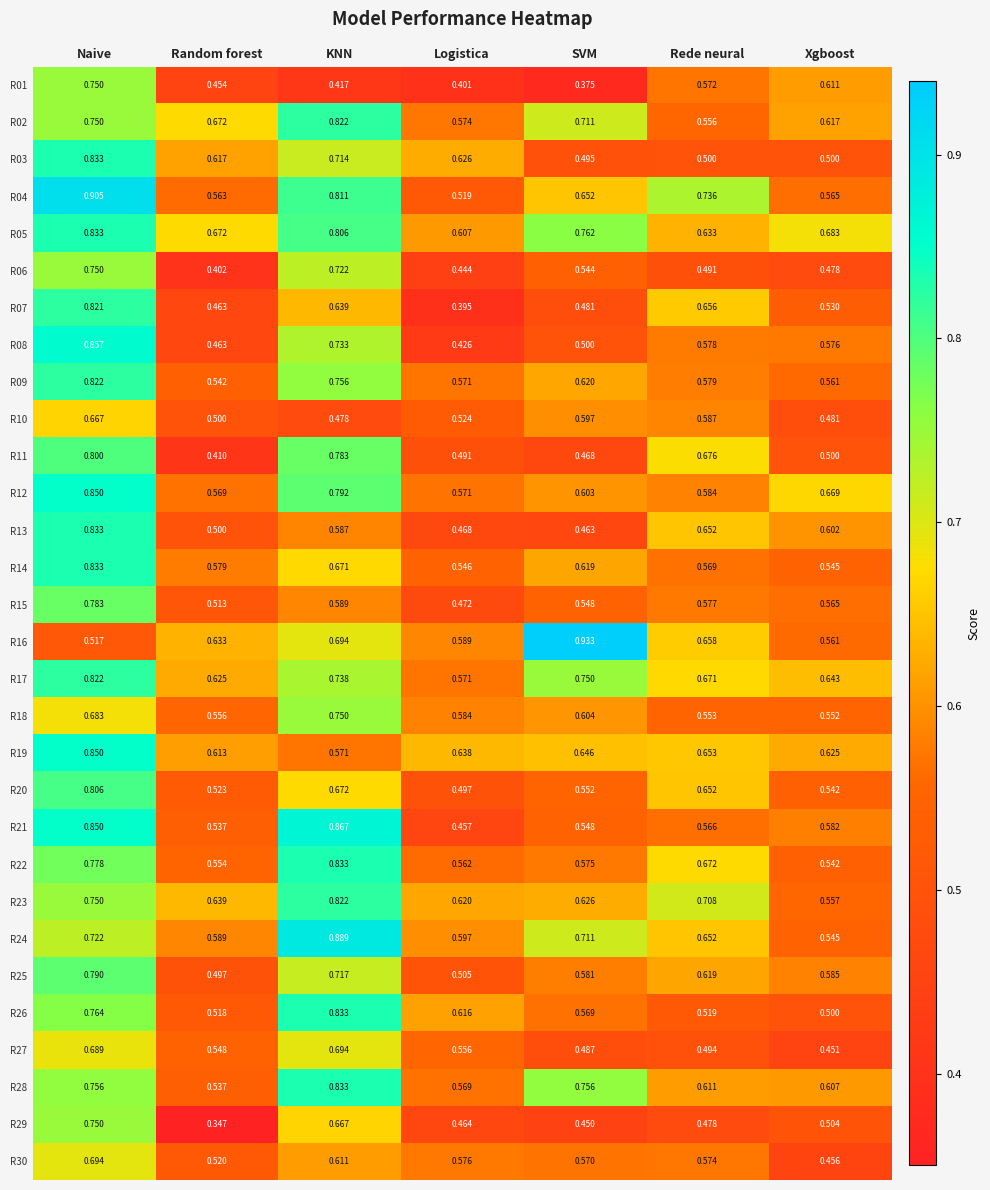

List the labels in order of R01 value, largest first.

Naive, Xgboost, Rede neural, Random forest, KNN, Logistica, SVM